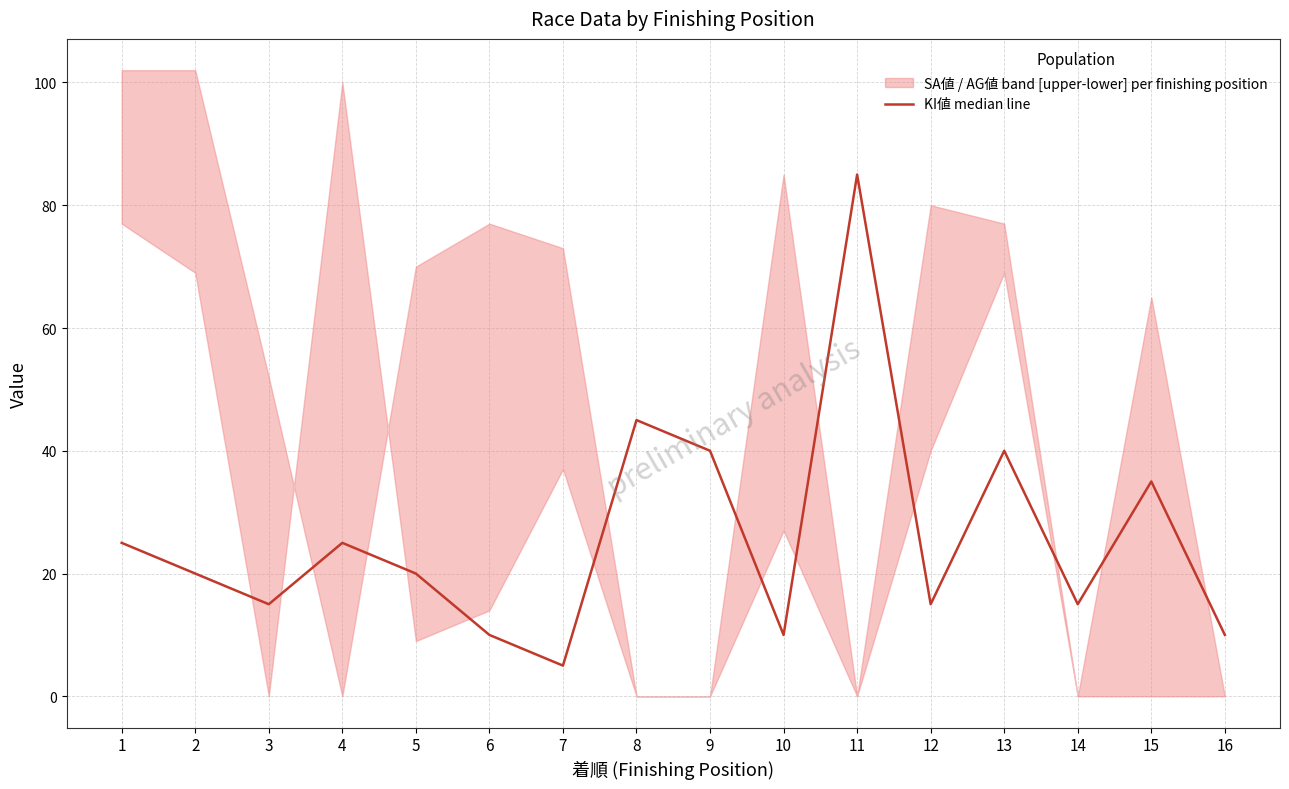

Reading left to right, what are all the values shown in this chart?

1=25	2=20	3=15	4=25	5=20	6=10	7=5	8=45	9=40	10=10	11=85	12=15	13=40	14=15	15=35	16=10